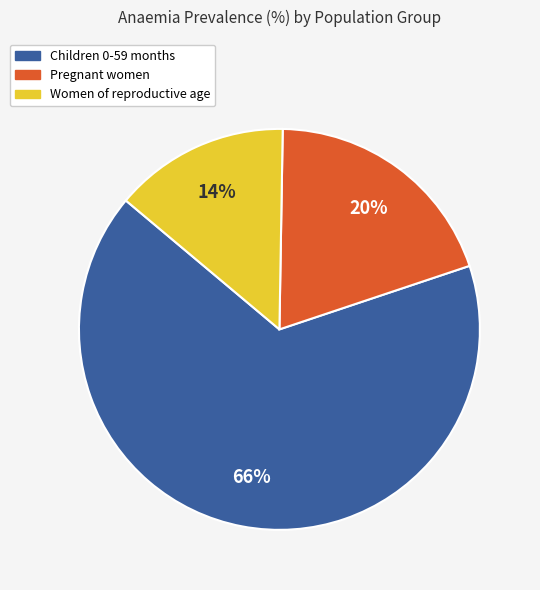

How many slices are in this pie chart?

3